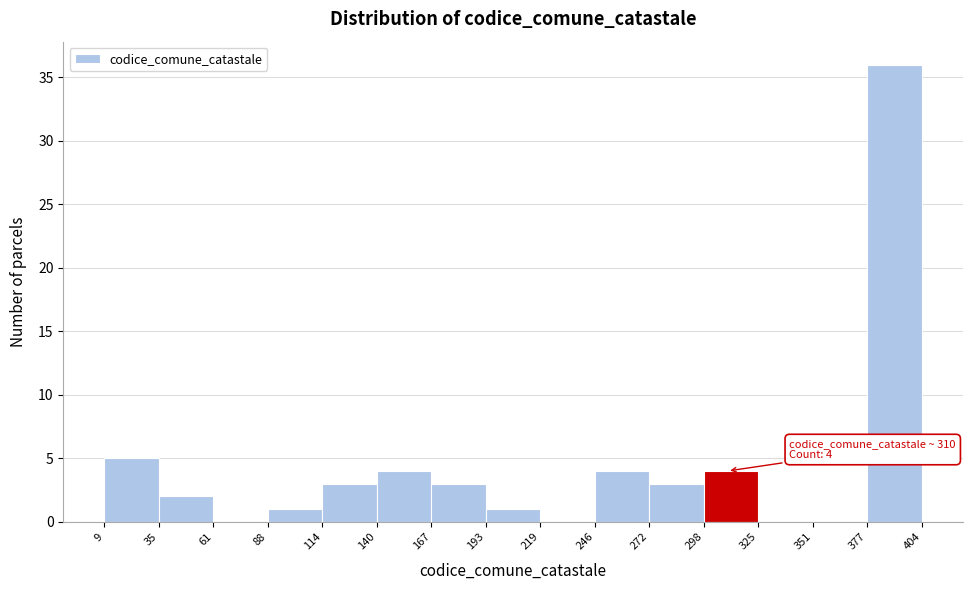

Over which range of the x-axis is the bar tallest?

377 to 404